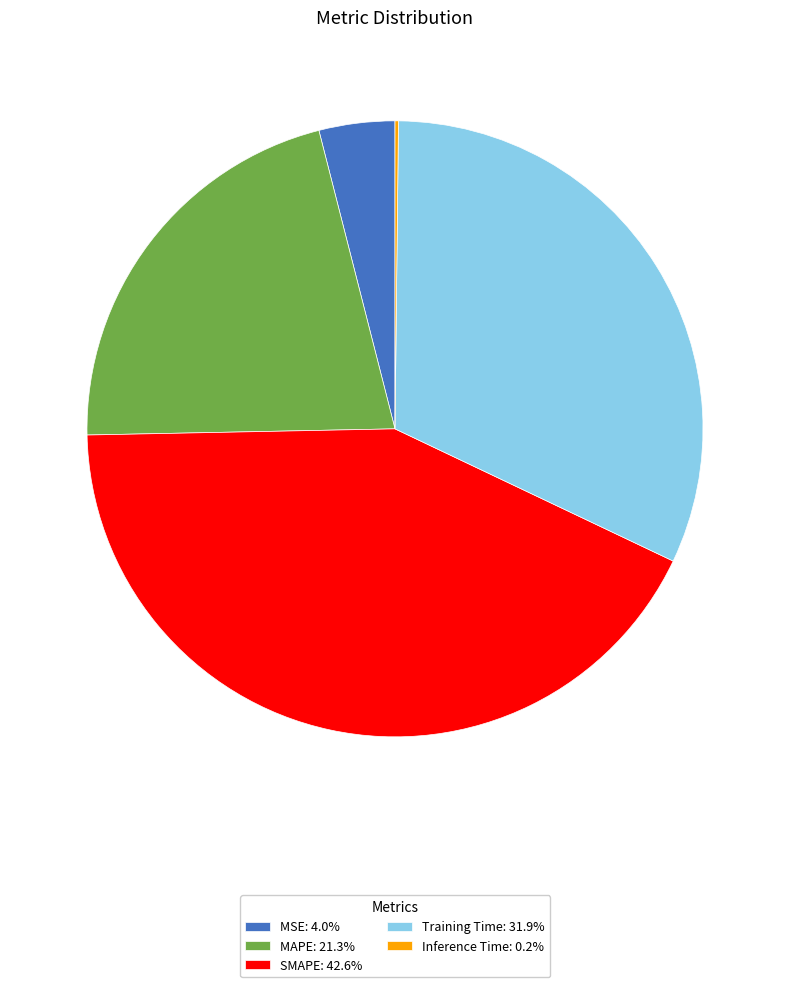

Is there any slice that represents more than half of the pie?

No